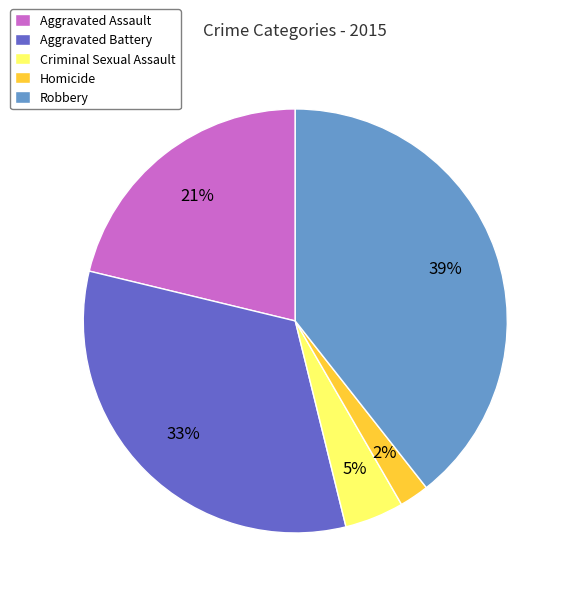

How many slices are in this pie chart?

5